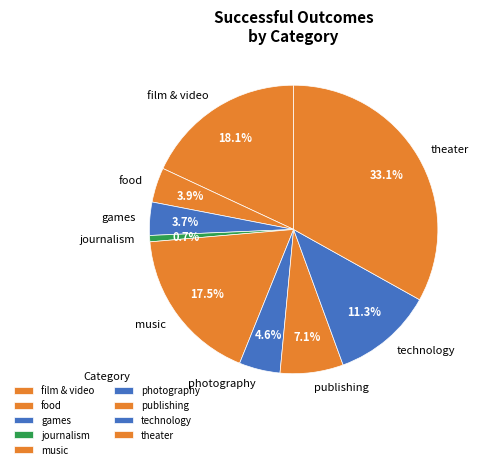

Which has a higher value, technology or games?

technology